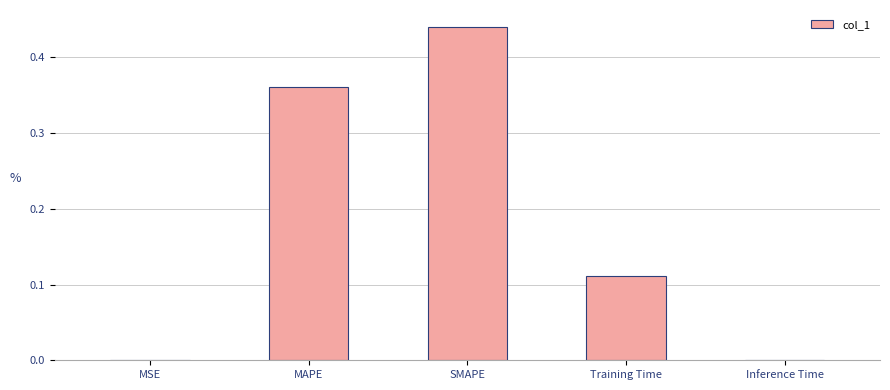

Which category has the highest value across all series?

SMAPE